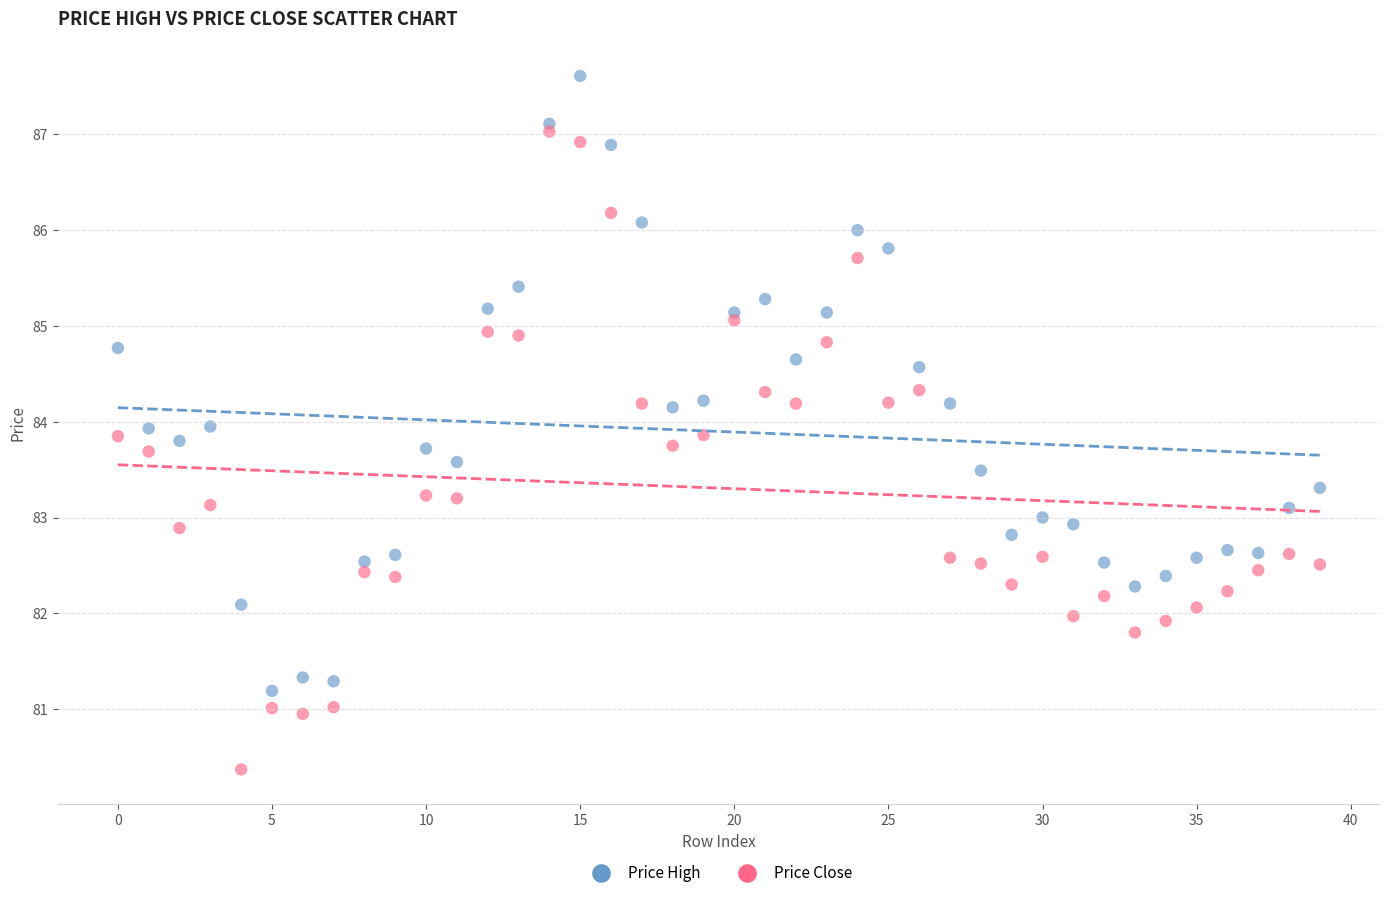

What are all the series names shown in the legend?

Price High, Price Close